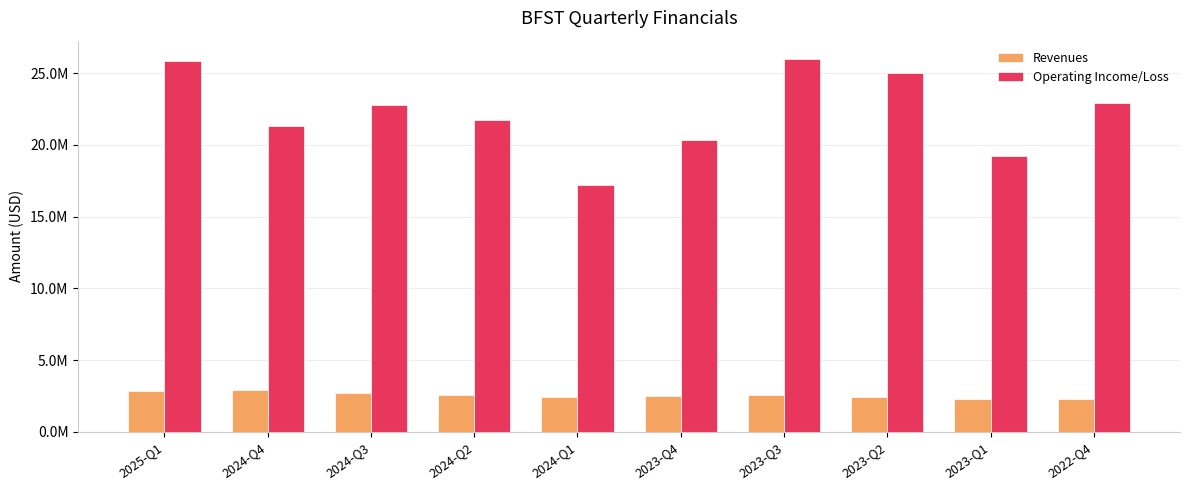

At which label does Operating Income/Loss first exceed 22773000?

2025-Q1